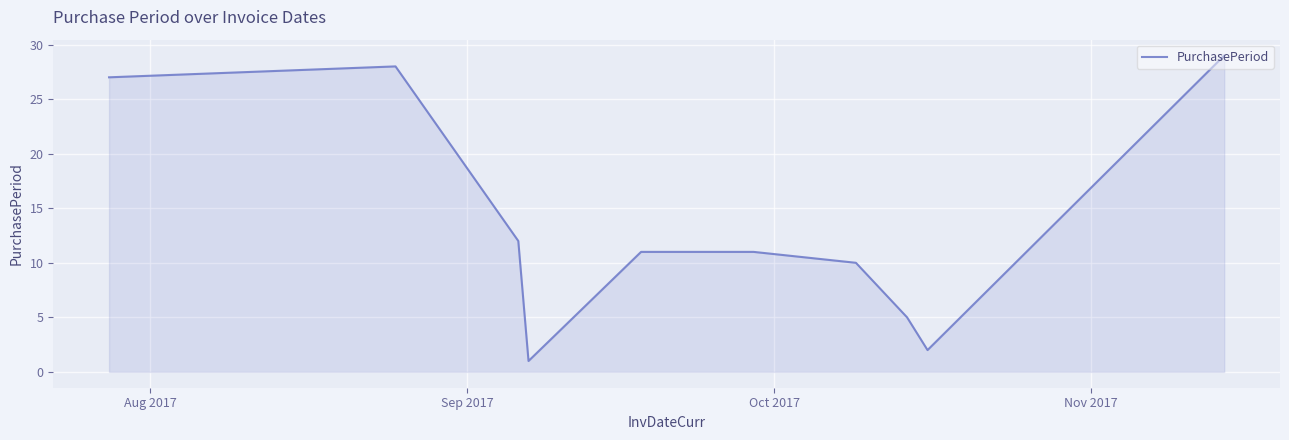

What is the difference between the second highest and second lowest values?

26